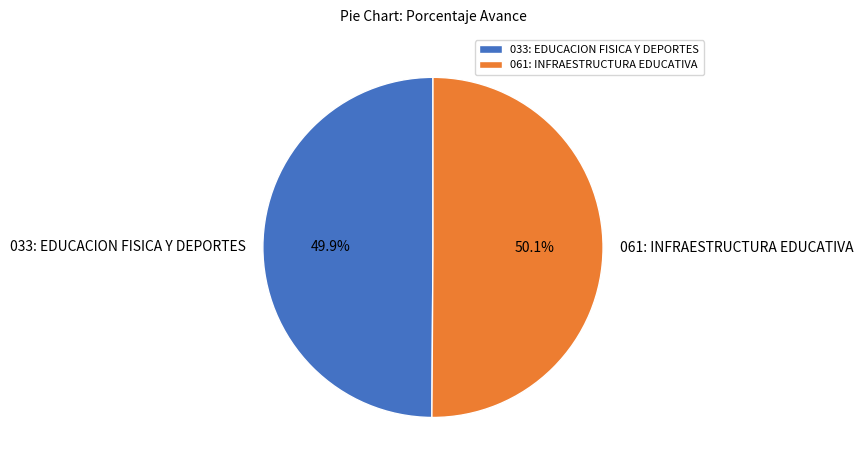

Combined, do 061: INFRAESTRUCTURA EDUCATIVA and 033: EDUCACION FISICA Y DEPORTES account for over 50%?

Yes